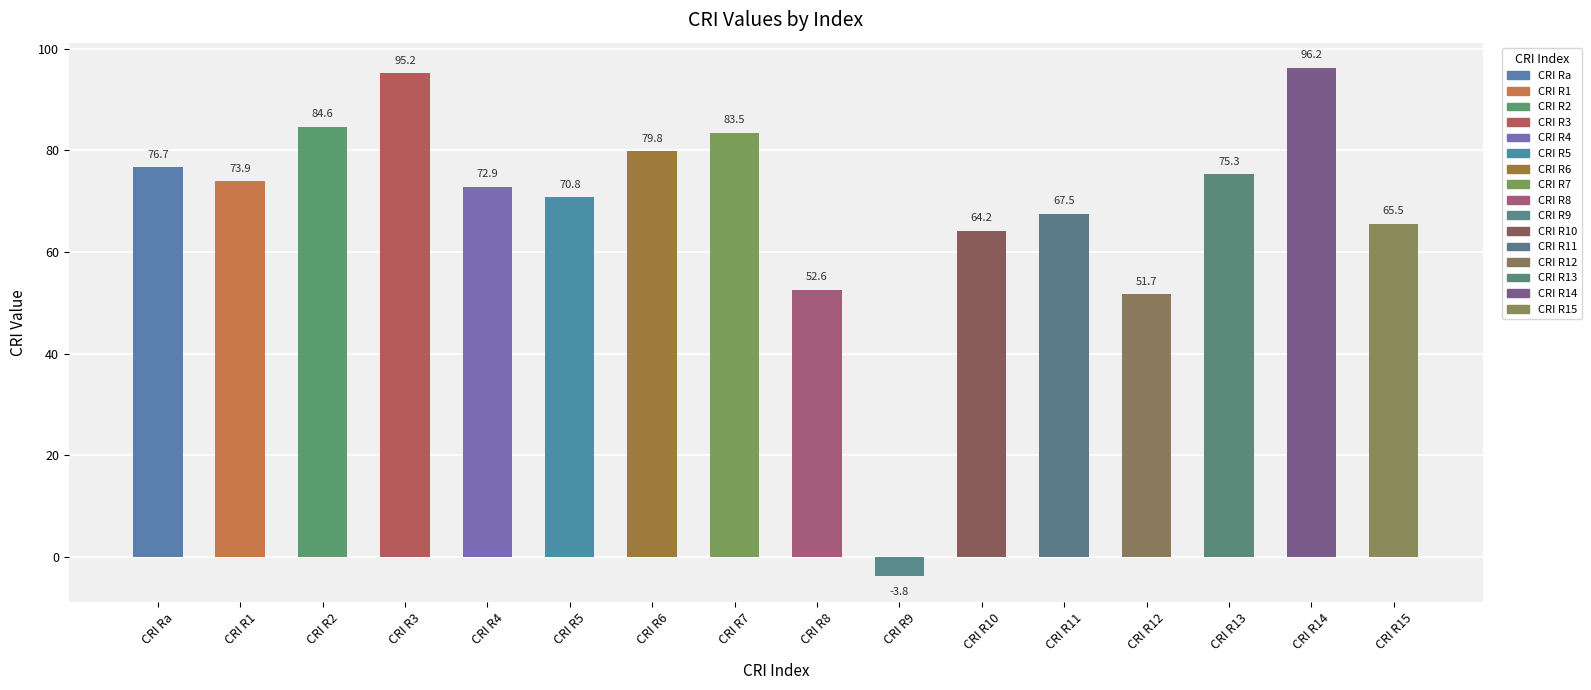

Reading left to right, list all the values displayed in this chart.

76.7	73.9	84.6	95.2	72.9	70.8	79.8	83.5	52.6	-3.8	64.2	67.5	51.7	75.3	96.2	65.5